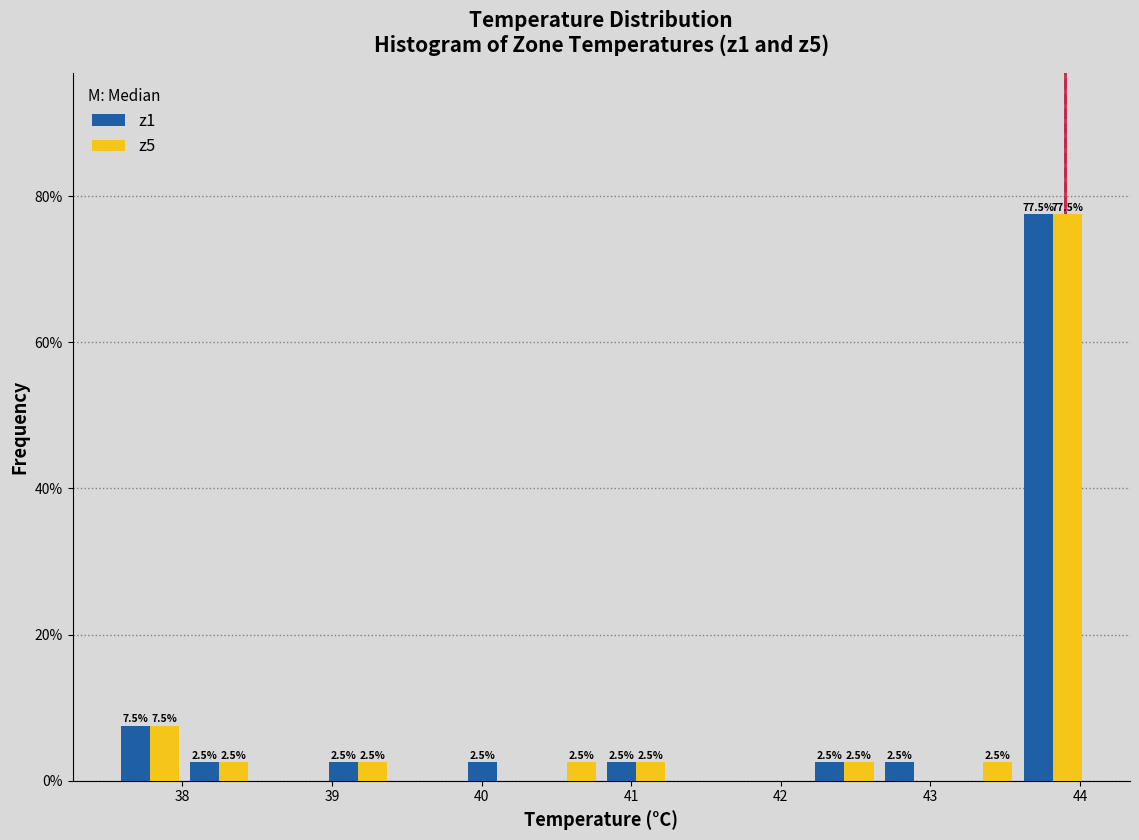

In the z1 series, which range on the x-axis has the tallest bar?

43.6 to 44.1